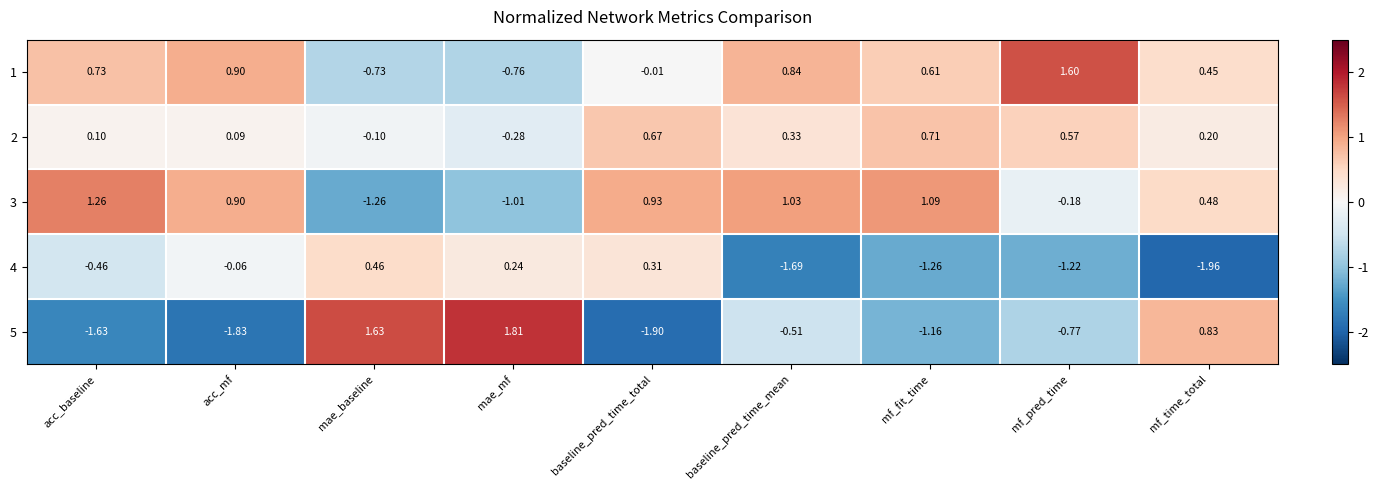

At which label does 3 reach its minimum?

mae_baseline